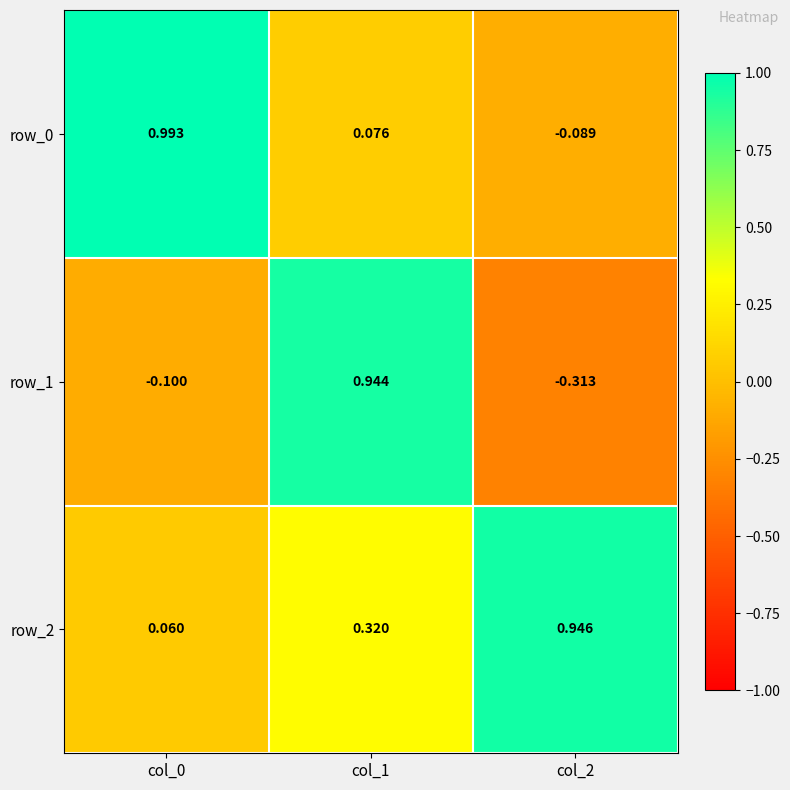

Which category has the lowest value in the row_0 series?

col_2